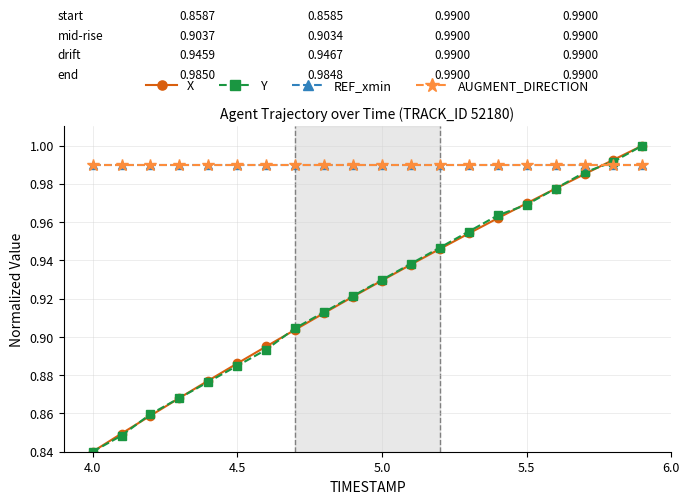

Where is Y nearest to the value 0?

4.0